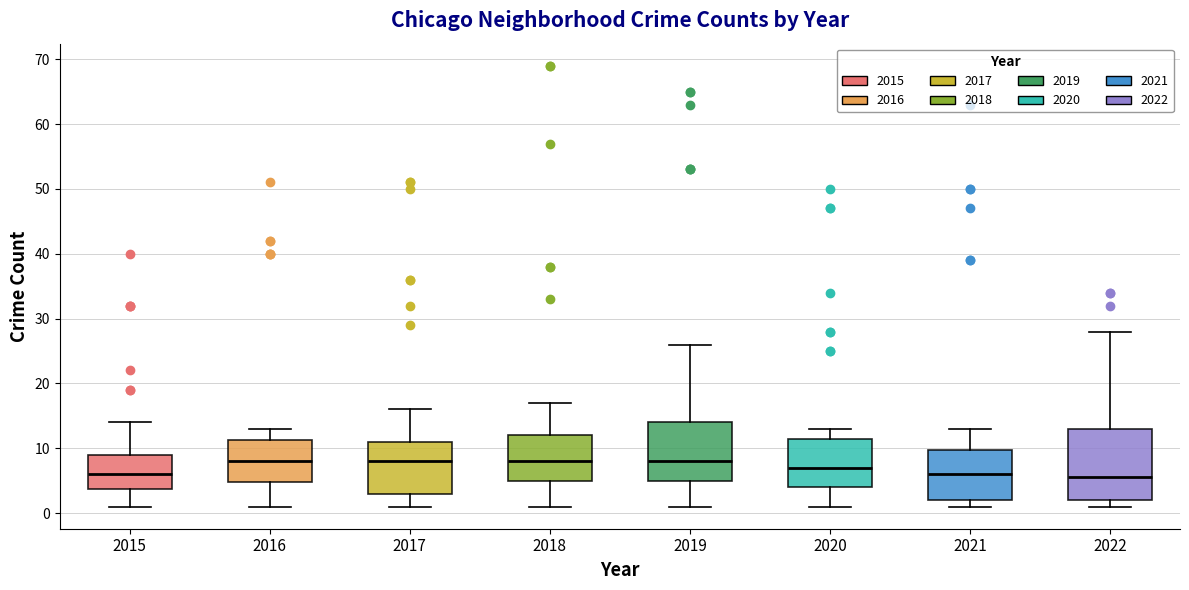

Reading left to right, transcribe this box plot: for each box, give where its median line is, the range the box spans, and where its two whiskers end, as read against the y-axis. The values are not printed on the chart, so give them approximately, as read against the axis.

2015: median 6, box 4 to 9, whiskers 1 to 14
2016: median 8, box 5 to 11, whiskers 1 to 13
2017: median 8, box 3 to 11, whiskers 1 to 16
2018: median 8, box 5 to 12, whiskers 1 to 17
2019: median 8, box 5 to 14, whiskers 1 to 26
2020: median 7, box 4 to 12, whiskers 1 to 13
2021: median 6, box 2 to 10, whiskers 1 to 13
2022: median 6, box 2 to 13, whiskers 1 to 28